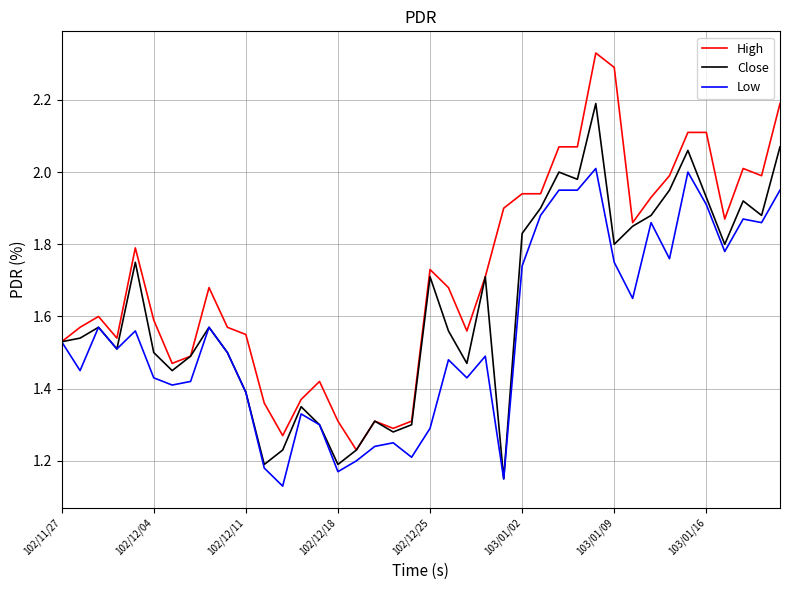

At how many categories does at least one series exceed 1?

40